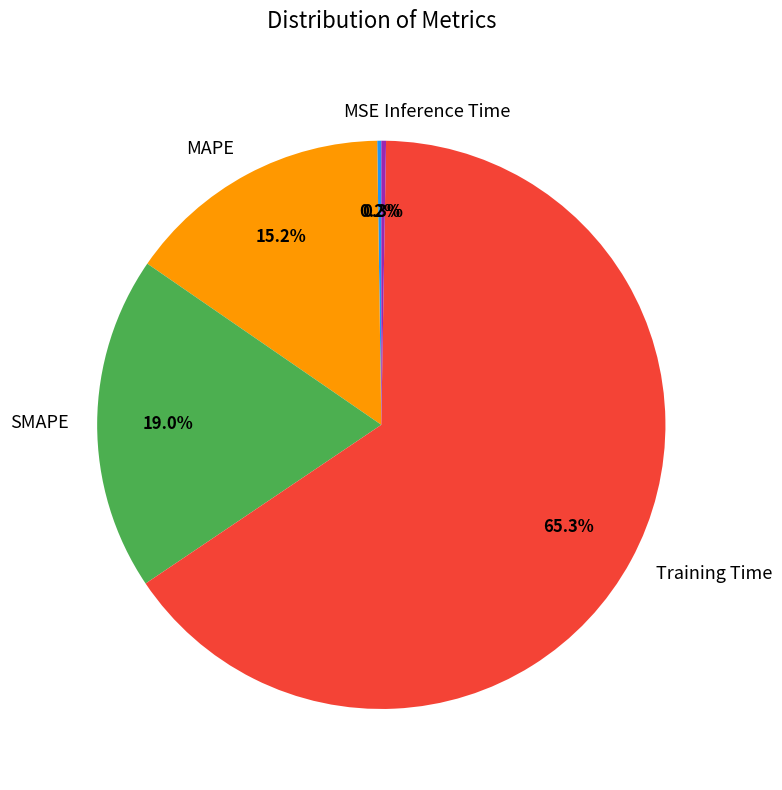

Is there a majority slice in this chart?

Yes